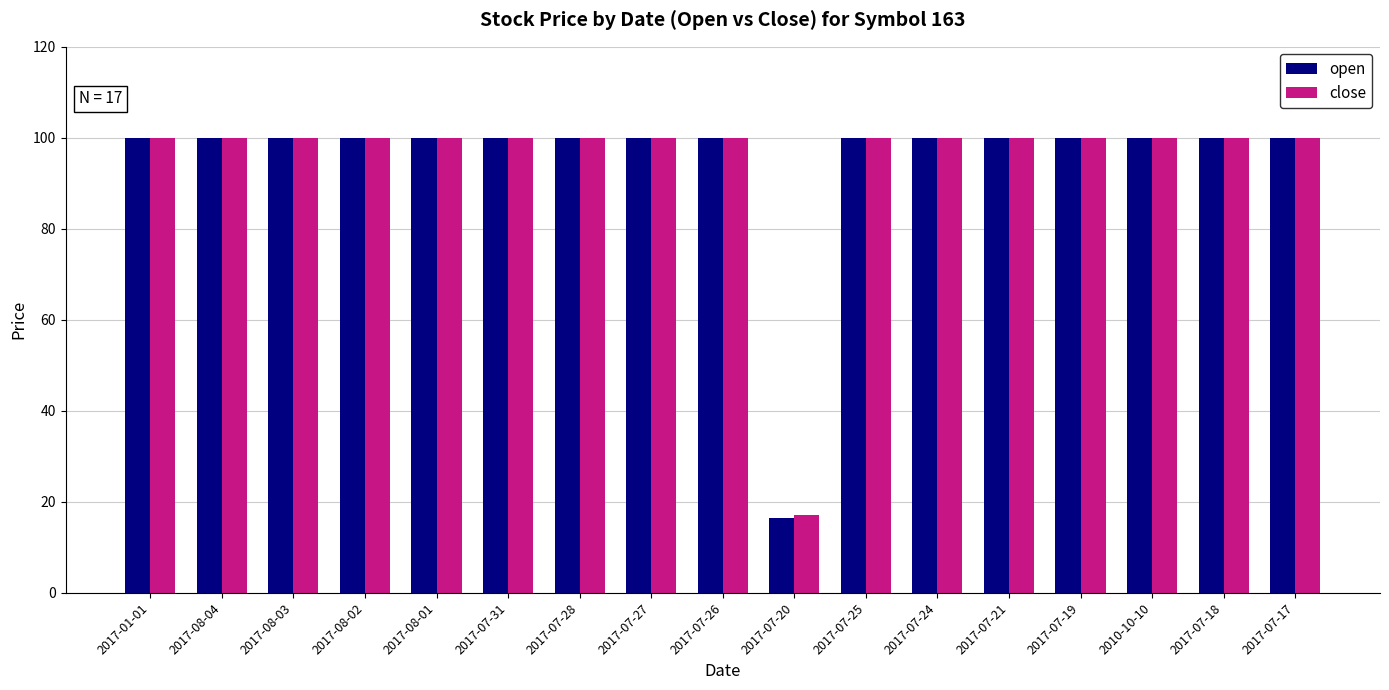

How many bars are there in each group?

2